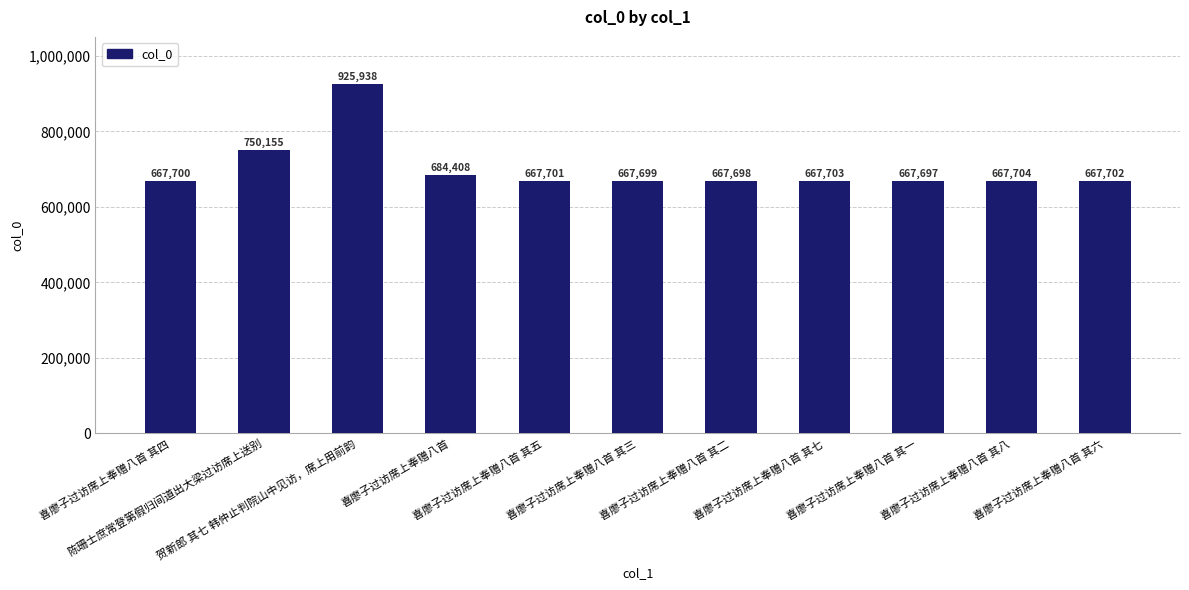

What is the greatest value displayed?

925938